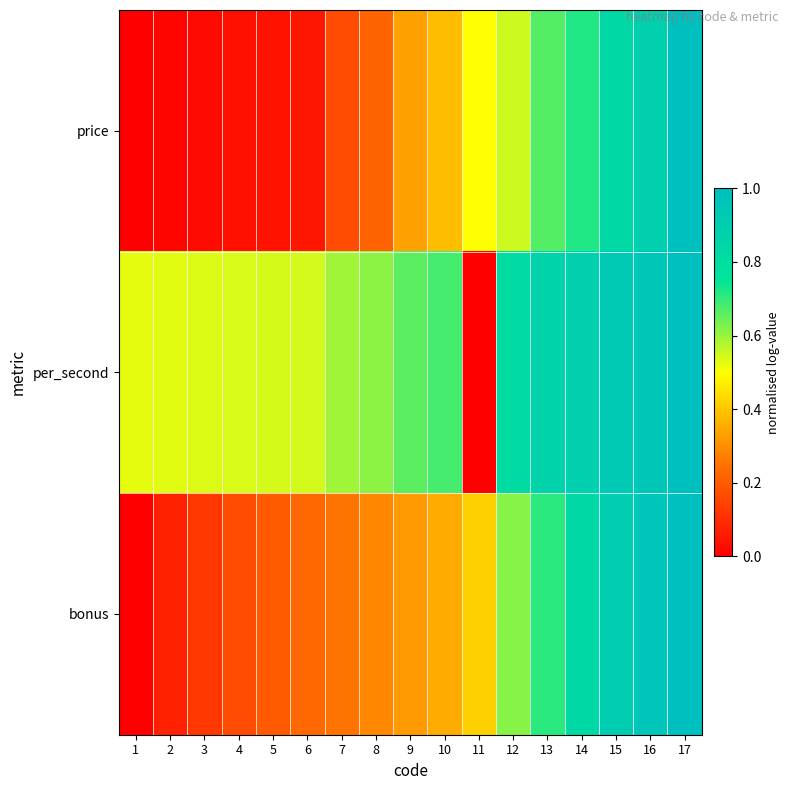

What is the total value across all series at 7?

1.0